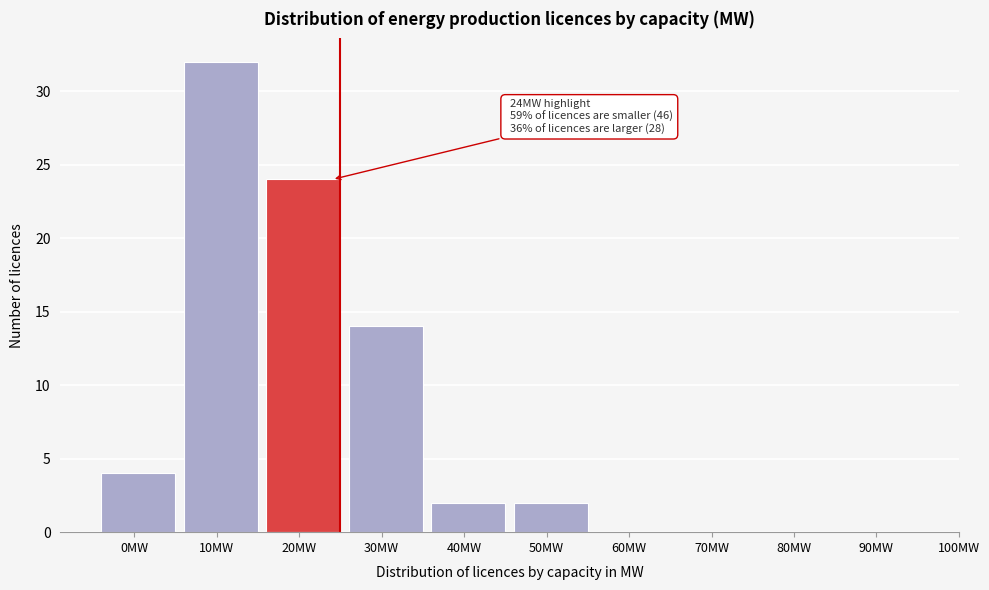

Reading right to left, transcribe all the data shown in this chart.

90MW=0	80MW=0	70MW=0	60MW=0	50MW=2	40MW=2	30MW=14	20MW=24	10MW=32	0MW=4